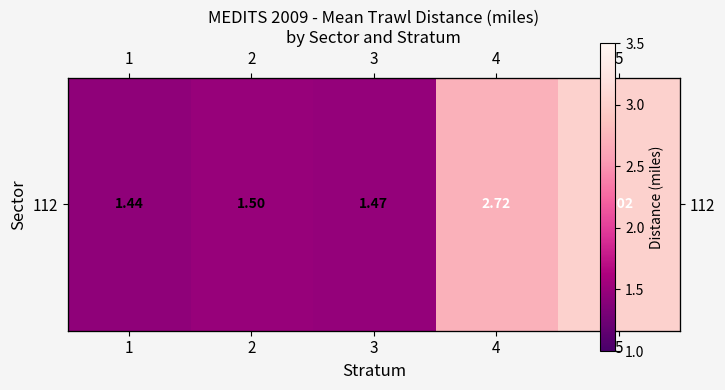

What is the maximum value shown in the chart?

3.0